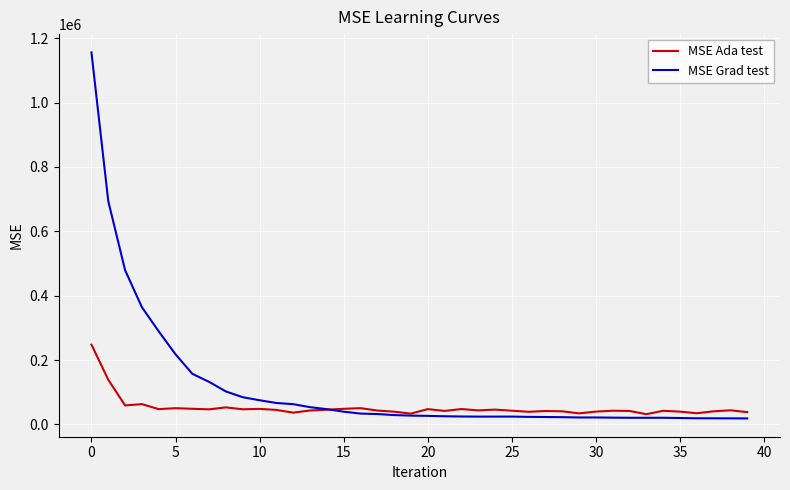

What is the maximum value shown in the chart?

1156114.8